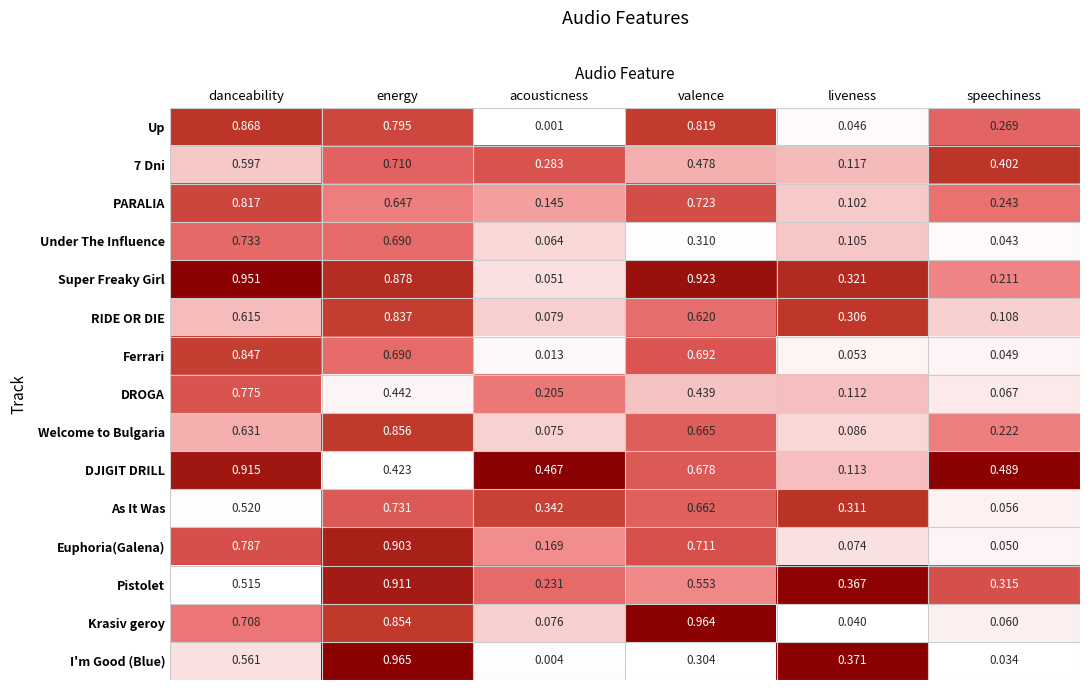

Which category has the highest value in the Welcome to Bulgaria series?

energy